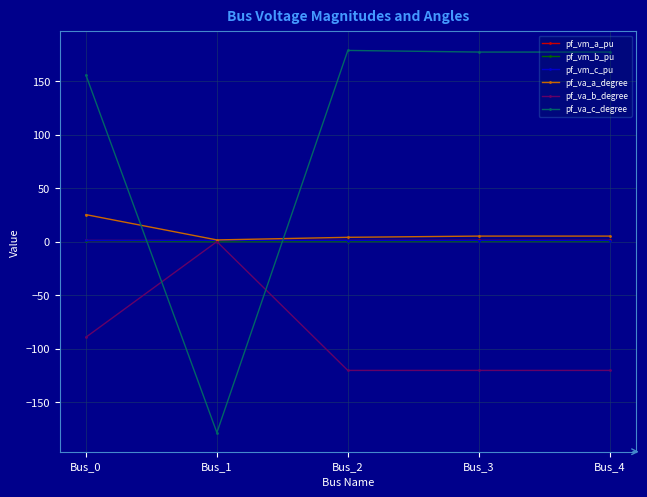

What is the sum of the pf_va_c_degree values at Bus_1 and Bus_3?

-1.3